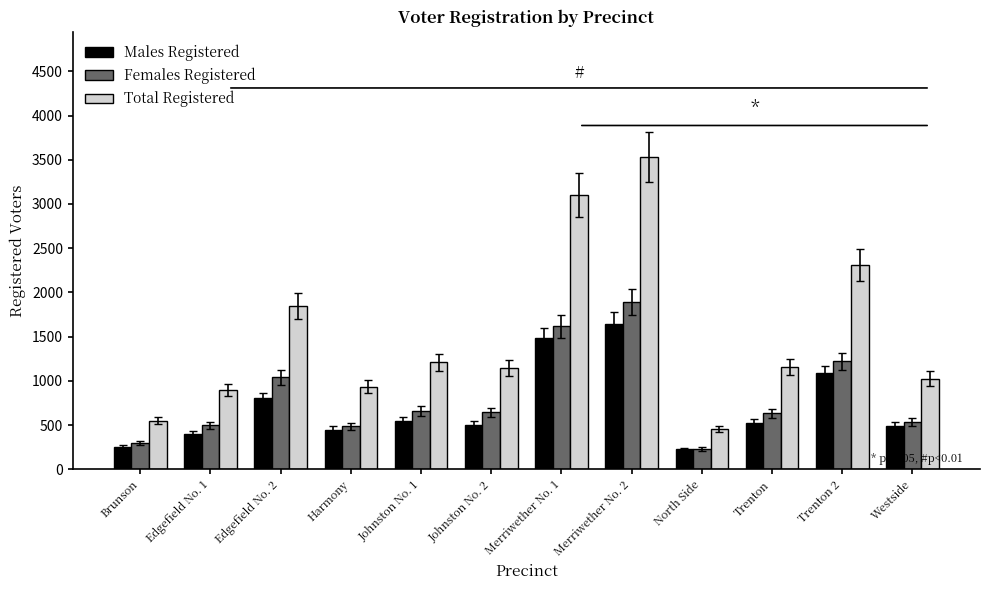

What is the label of the 8th bar from the left?

Merriwether No. 2